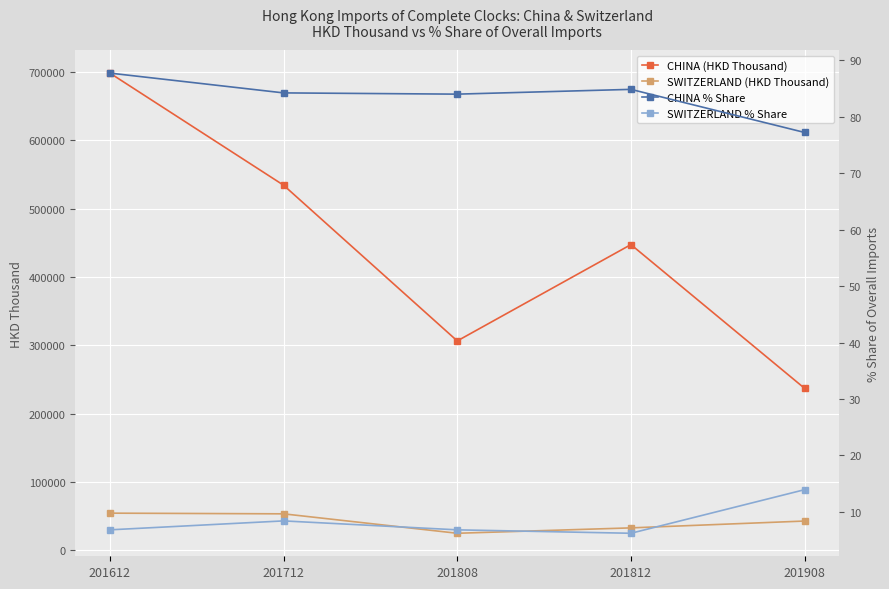

Between 201808 and 201812, which series saw the biggest shift?

CHINA (HKD Thousand)